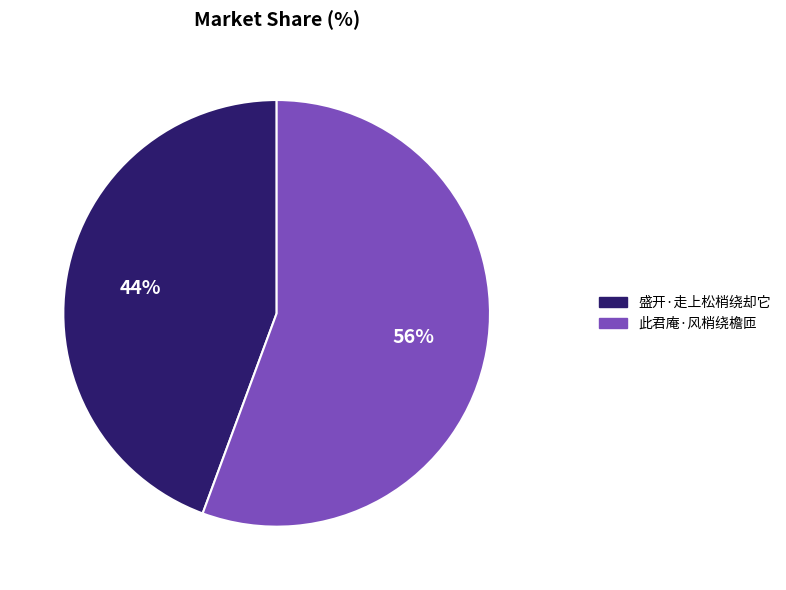

Which slice is the largest?

此君庵·风梢绕檐匝